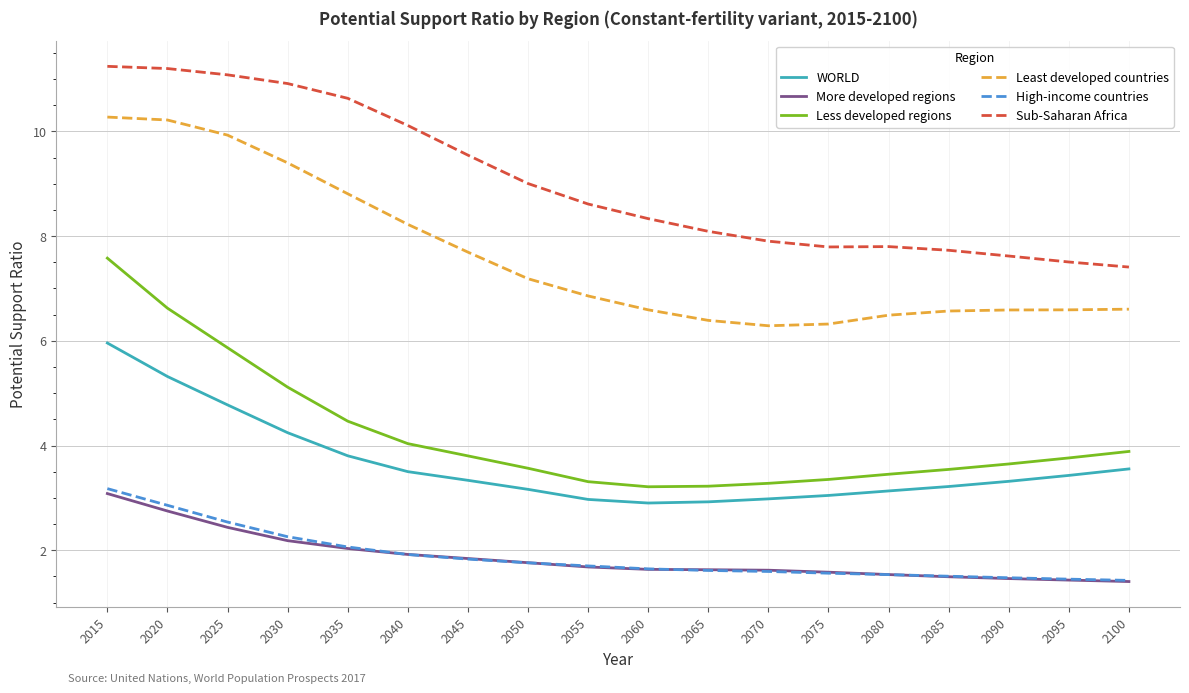

Where is Less developed regions nearest to the value 5?

2030